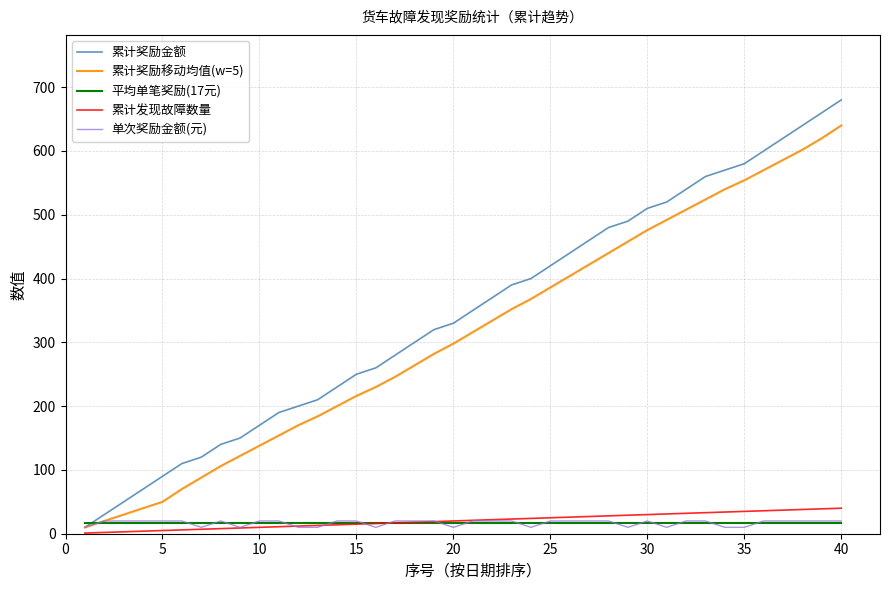

True or false: 累计发现故障数量 and 累计奖励移动均值(w=5) cross at least once.

False